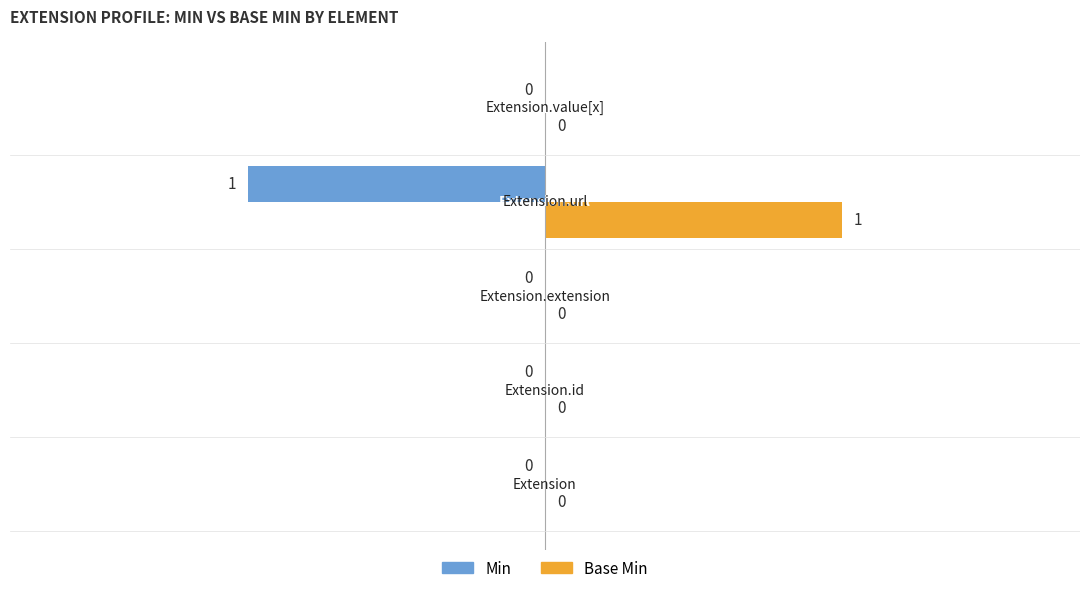

How many Min values are between 0 and 1?

4